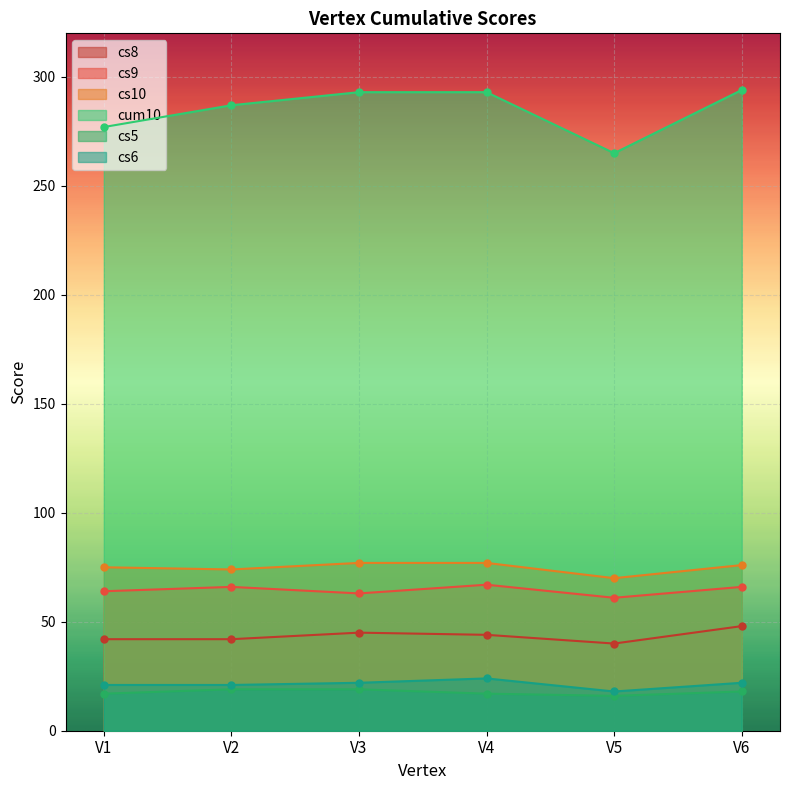

The cs9 series shows 63 at V3. True or false?

True